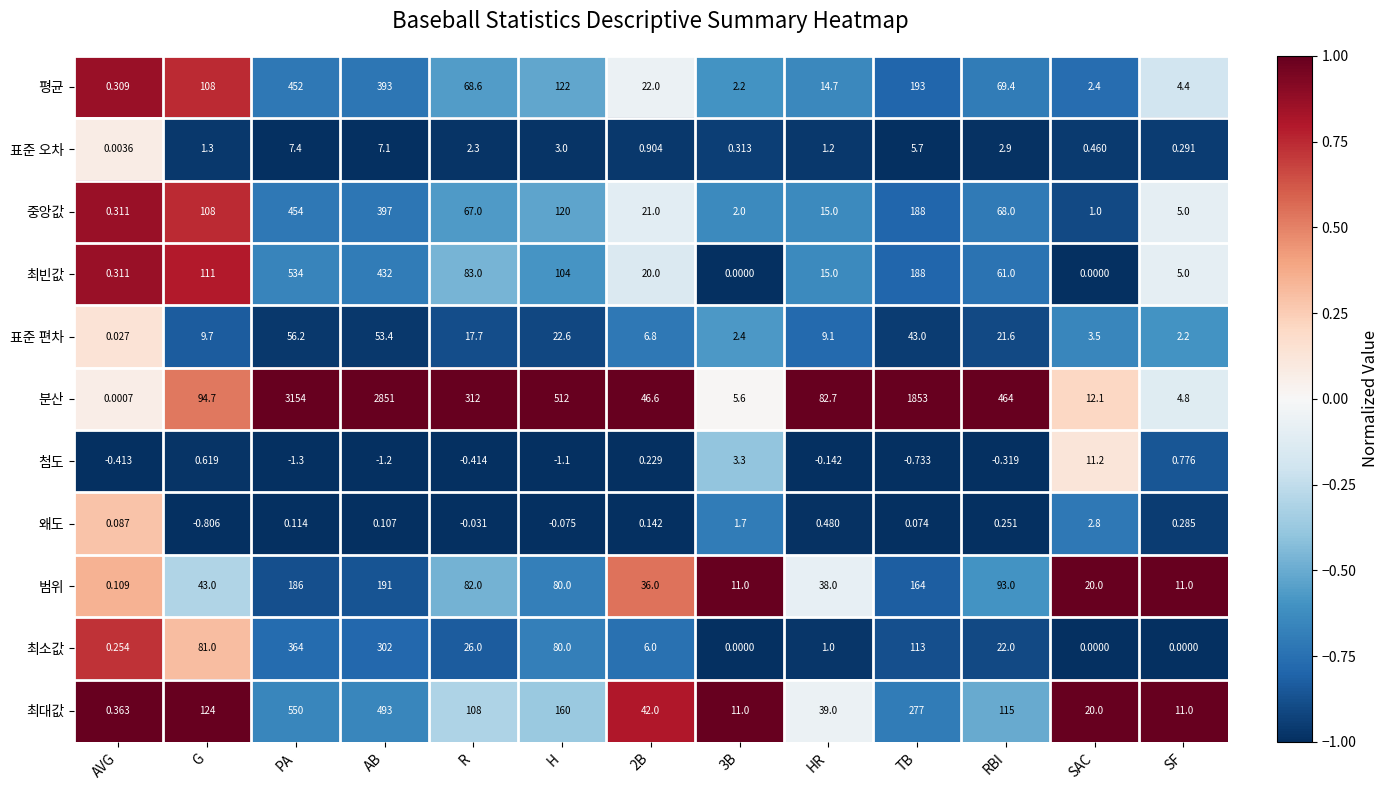

Between R and 2B, which series saw the biggest shift?

분산